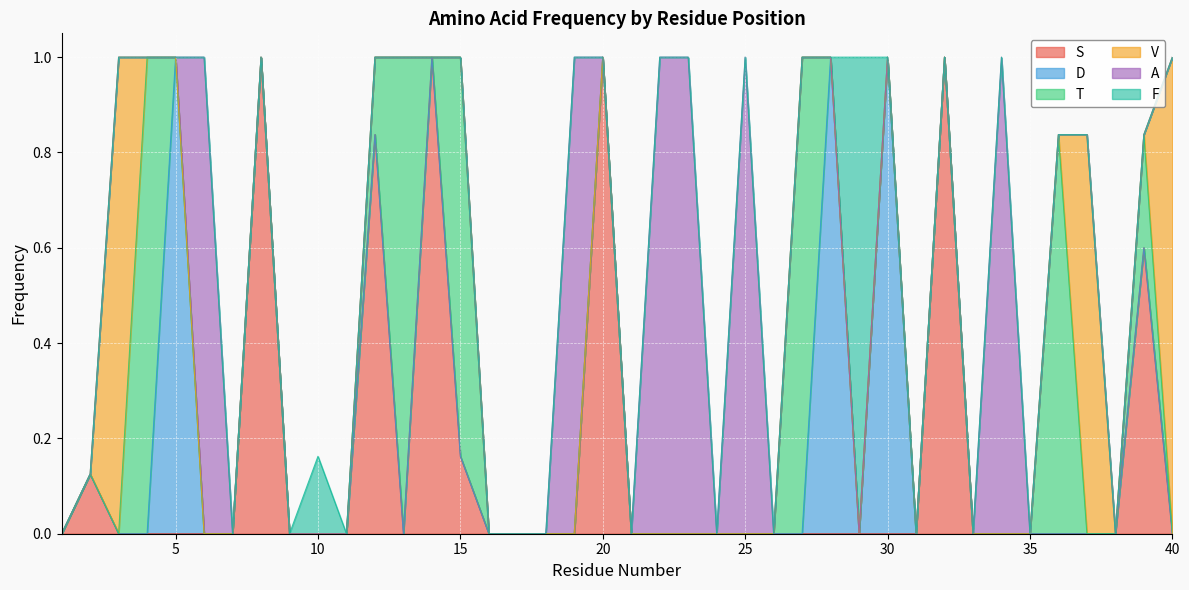

At which category does S reach its first local valley?

13